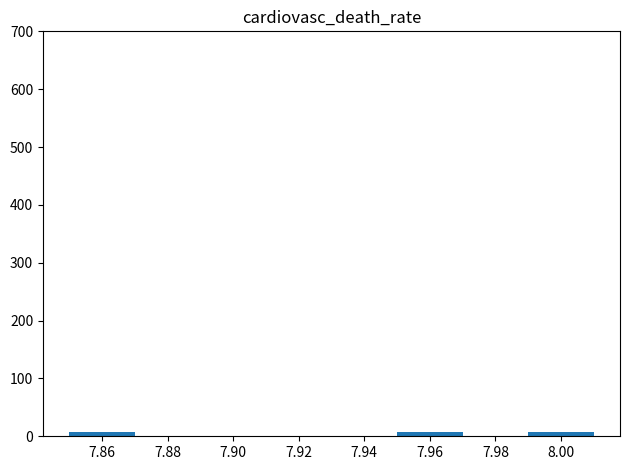

What is the value of the 1st bar from the left?

7.9